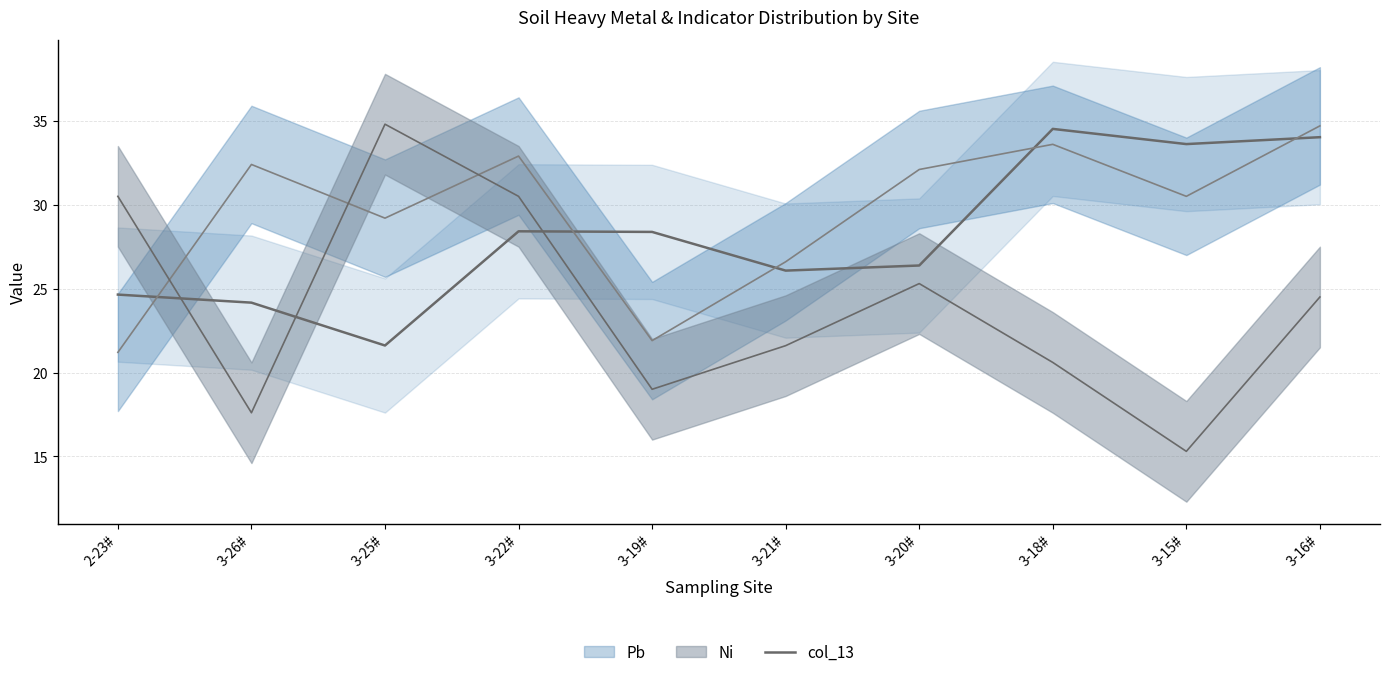

Rank the categories by value from lowest to highest.

3-25#, 3-26#, 2-23#, 3-21#, 3-20#, 3-19#, 3-22#, 3-15#, 3-16#, 3-18#